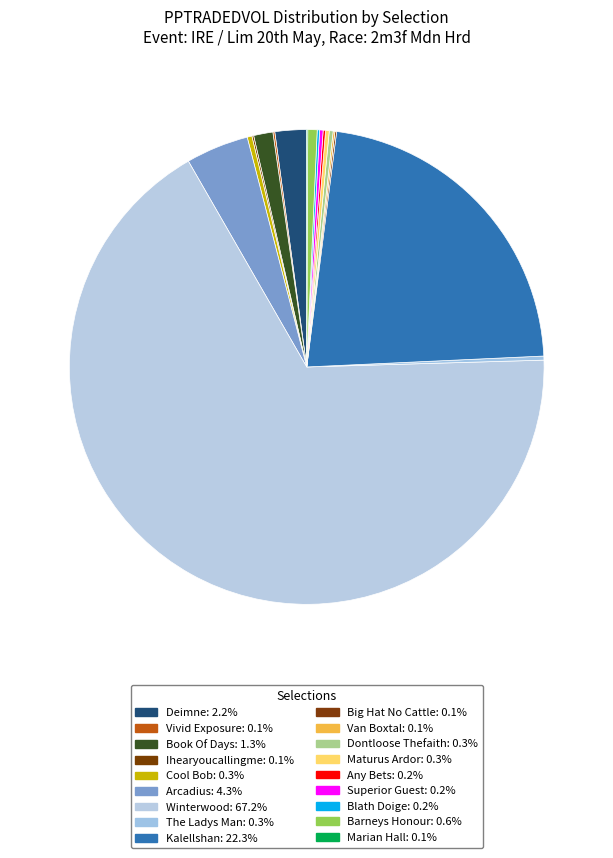

Which slice is the smallest?

Marian Hall